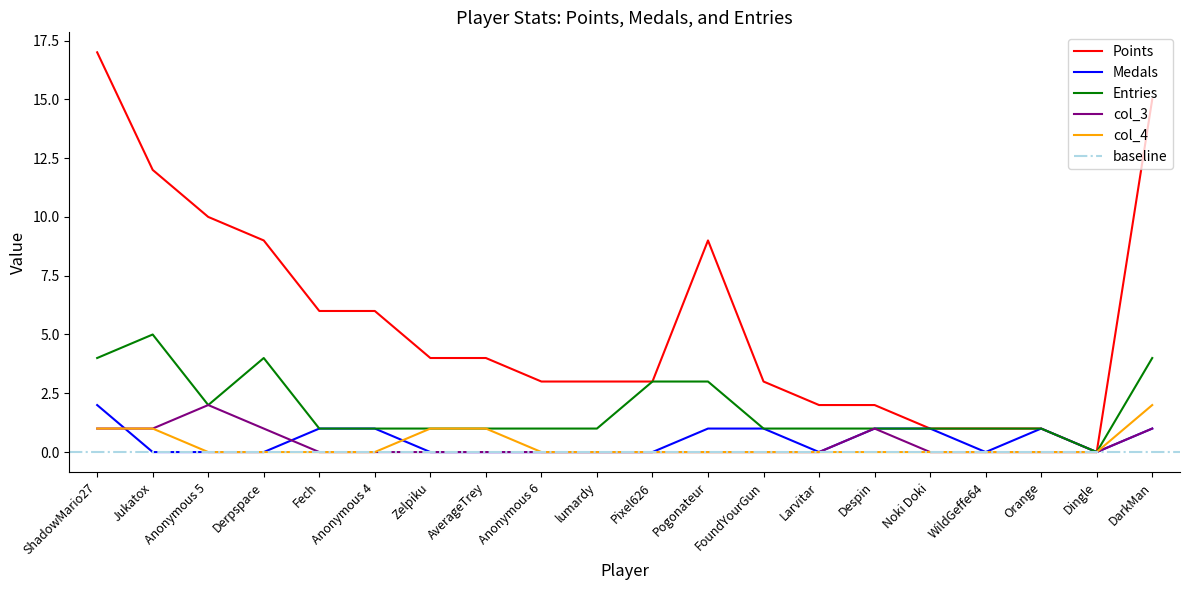

Reading right to left, extract all data points from this chart.

Points: 15	0	1	1	1	2	2	3	9	3	3	3	4	4	6	6	9	10	12	17
Medals: 1	0	1	0	1	1	0	1	1	0	0	0	0	0	1	1	0	0	0	2
Entries: 4	0	1	1	1	1	1	1	3	3	1	1	1	1	1	1	4	2	5	4
col_3: 1	0	0	0	0	1	0	0	0	0	0	0	0	0	0	0	1	2	1	1
col_4: 2	0	0	0	0	0	0	0	0	0	0	0	1	1	0	0	0	0	1	1